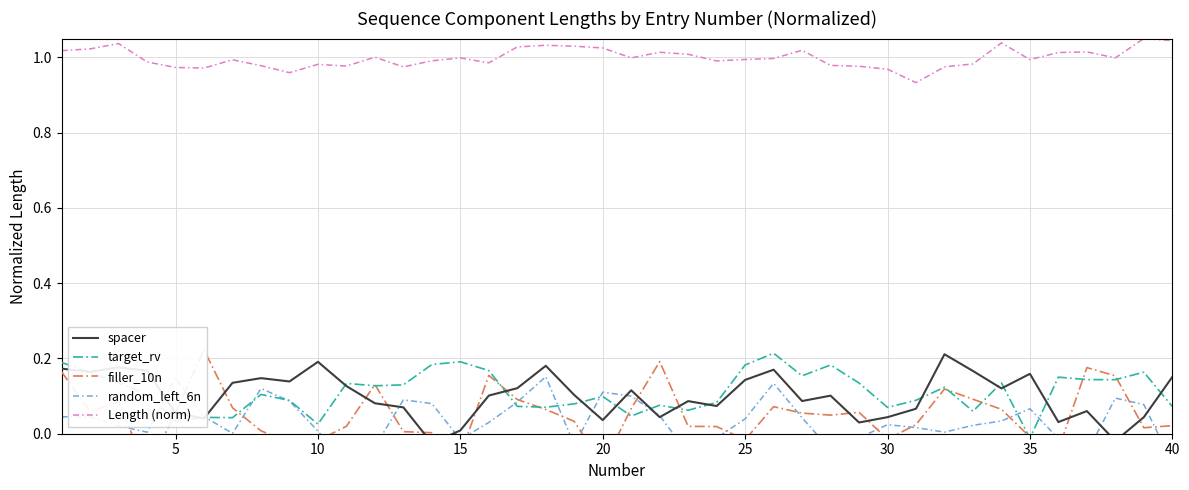

What is the sum of all random_left_6n values?

1.3